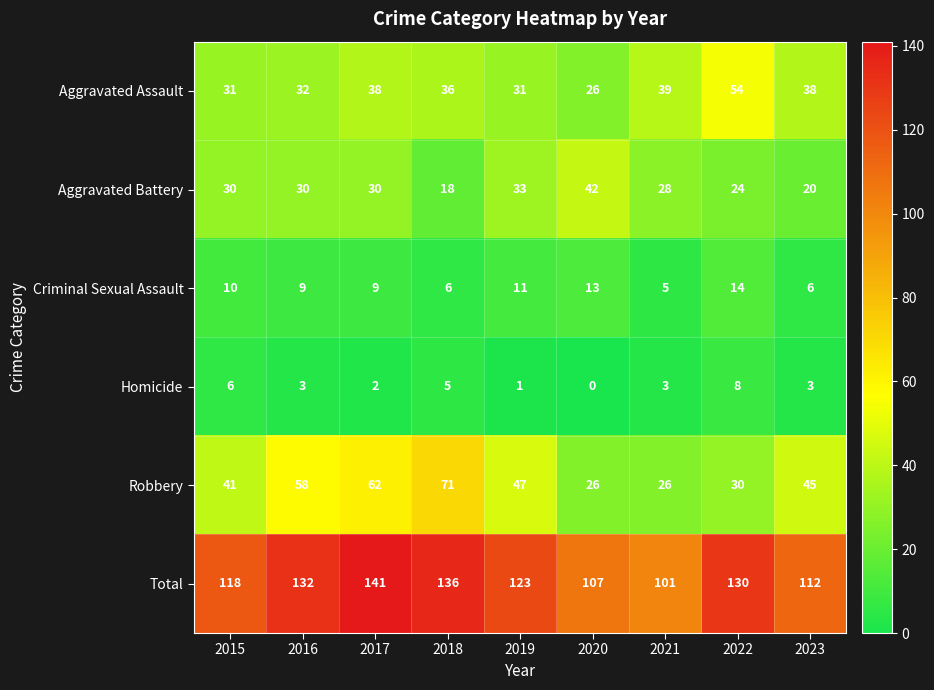

Which series has the largest range (max minus min)?

Robbery